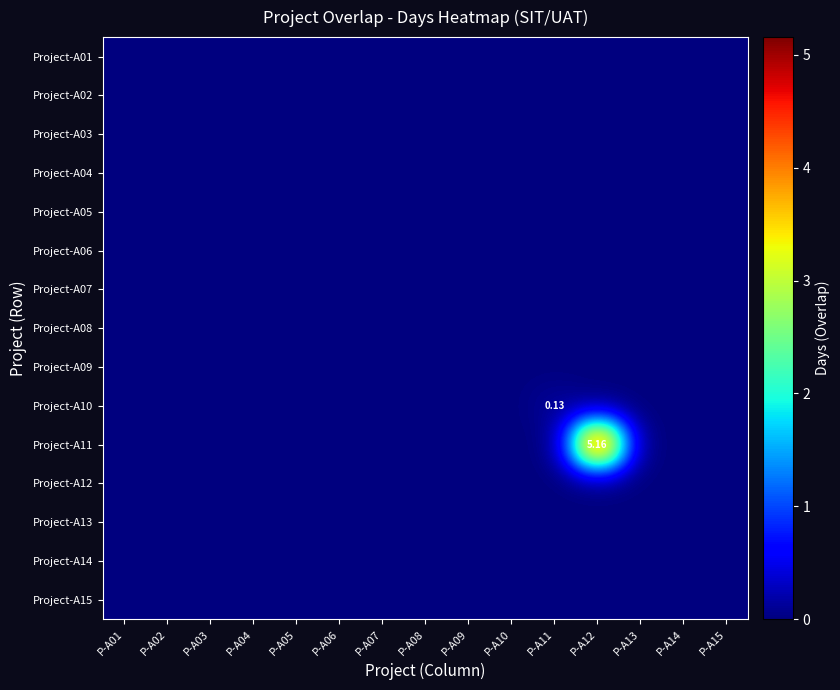

At which category does the chart reach its peak across all series?

P-A12